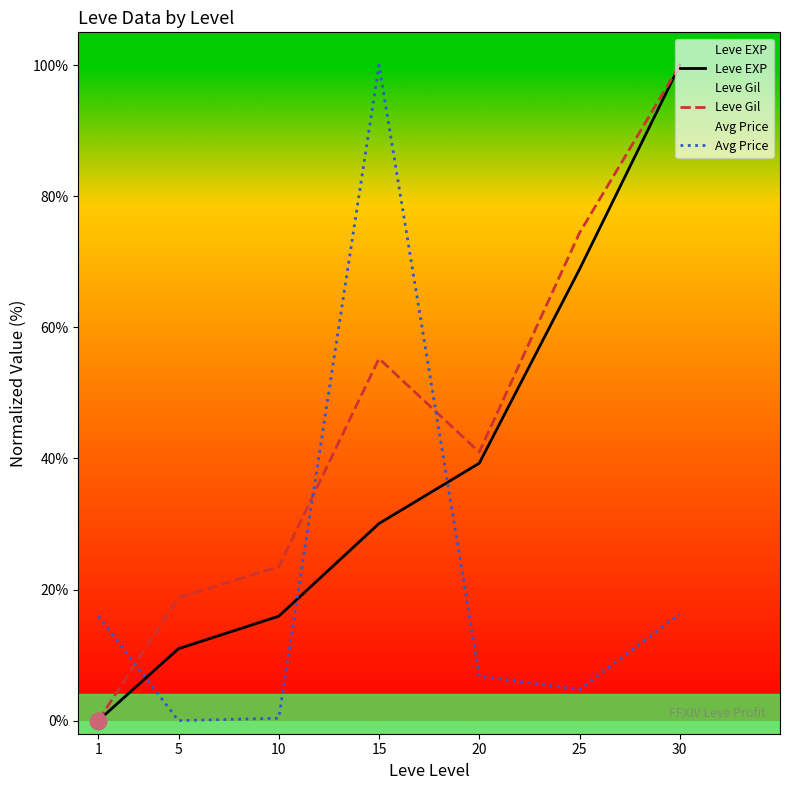

List the series in order of their overall mean, lowest first.

Avg Price, Leve EXP, Leve Gil